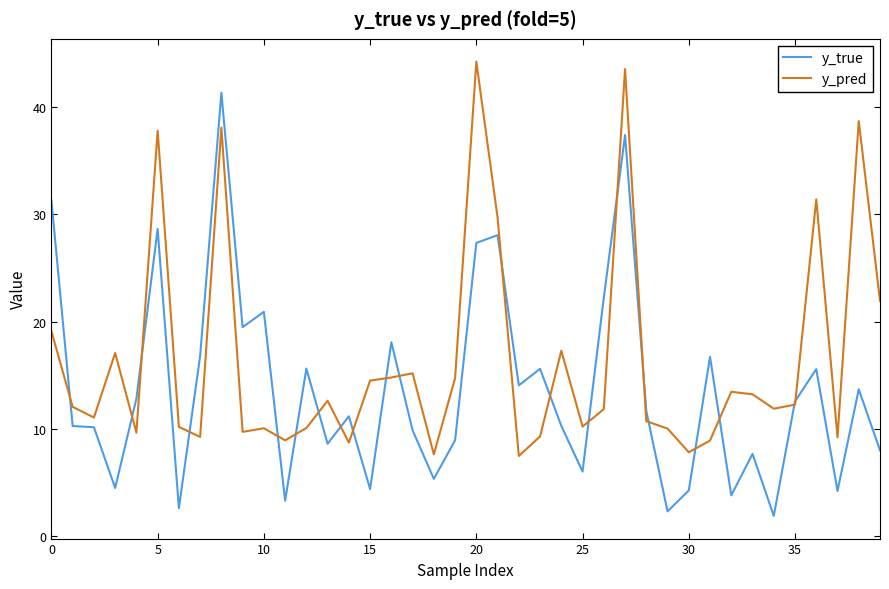

What is the greatest value displayed?

44.3